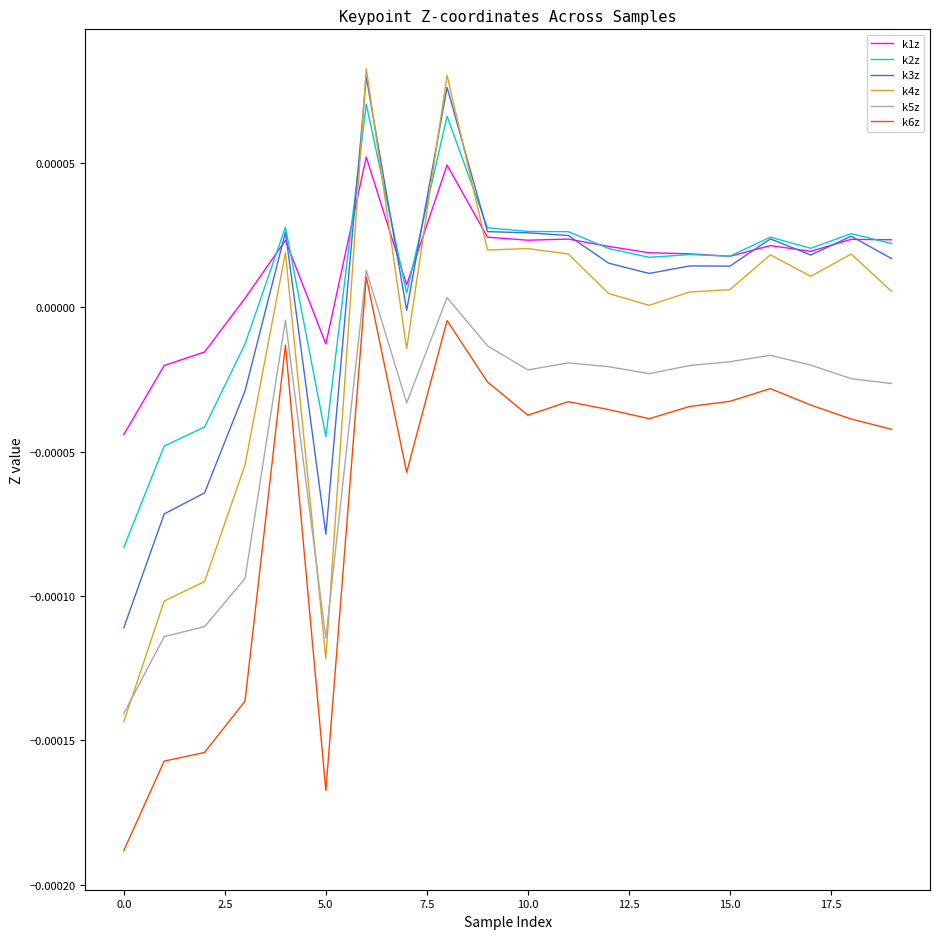

Which series has the largest range (max minus min)?

k4z